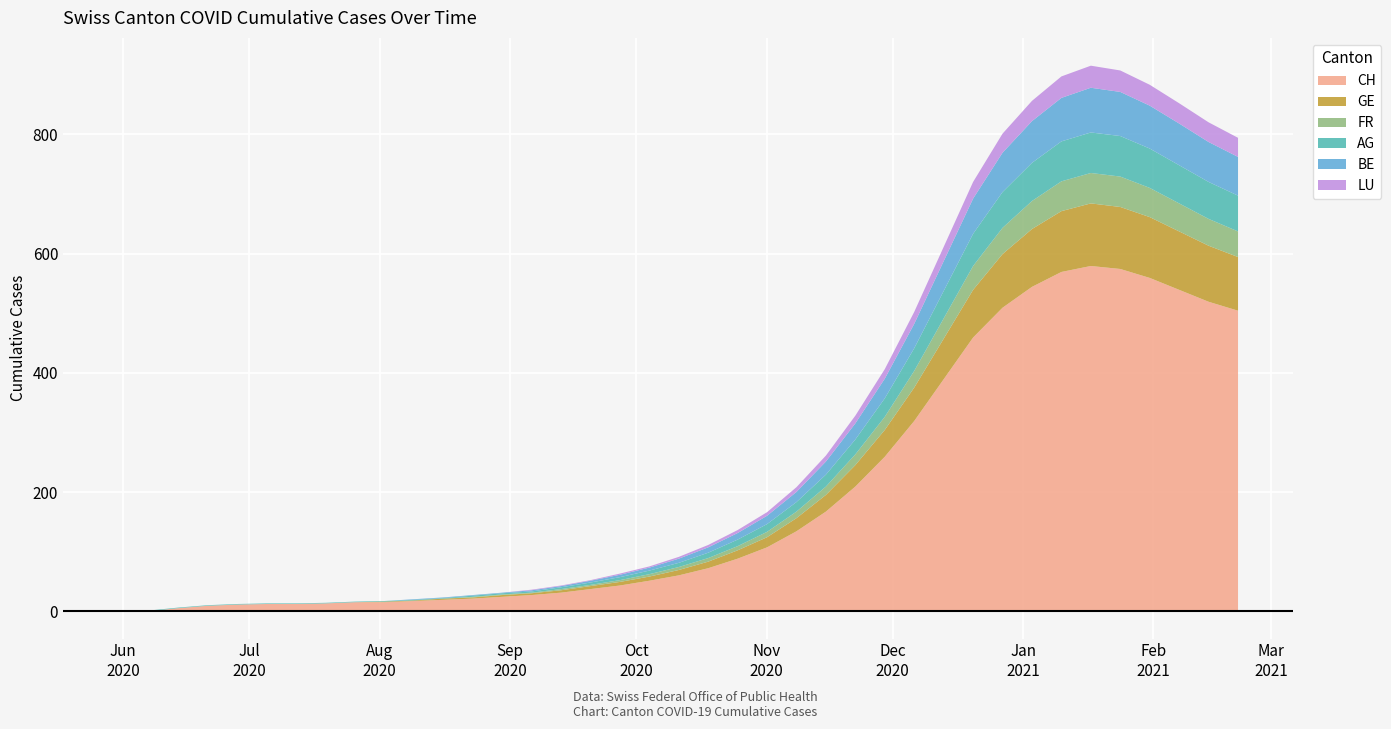

Is the value of GE at 7 greater than the value of LU at 17?

No